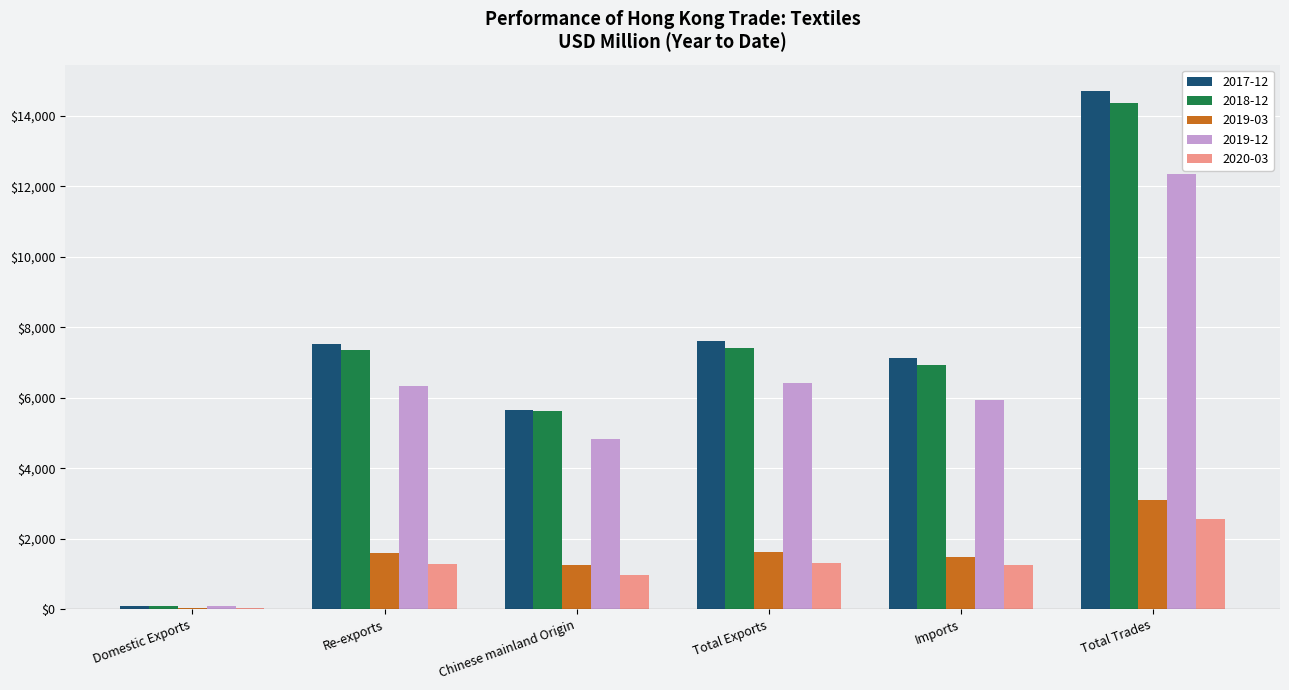

What is the approximate value of 2019-03 at Chinese mainland Origin?

1249.2